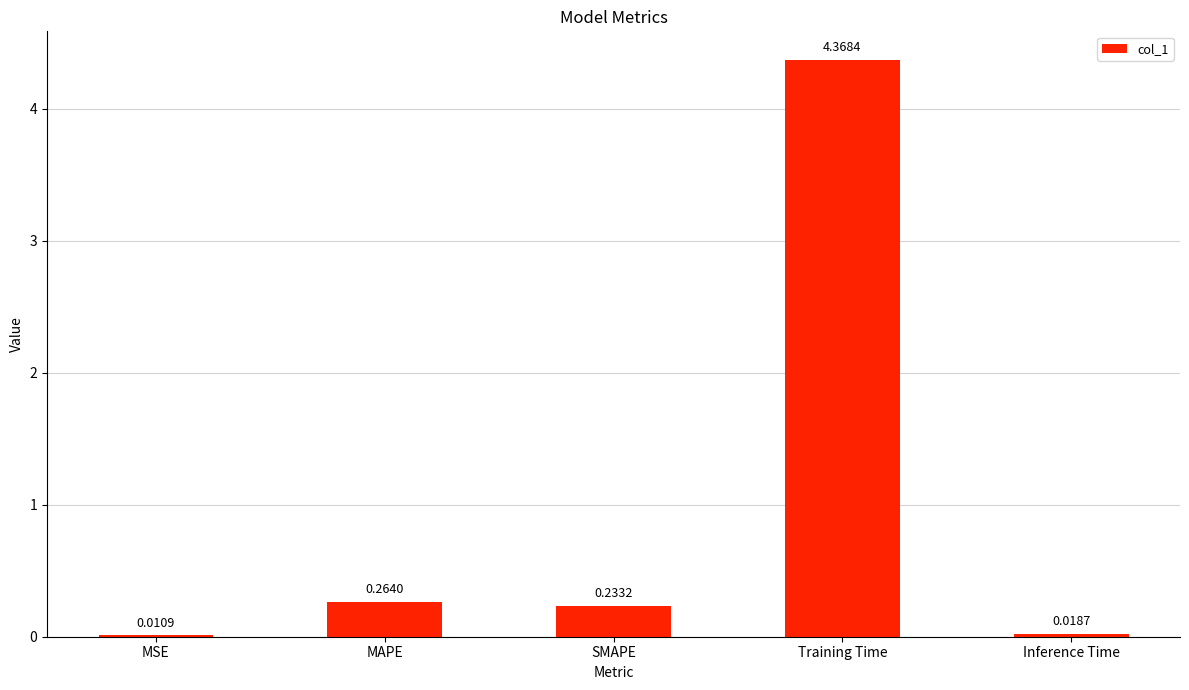

What is the sum of the values at Training Time and SMAPE?

4.6